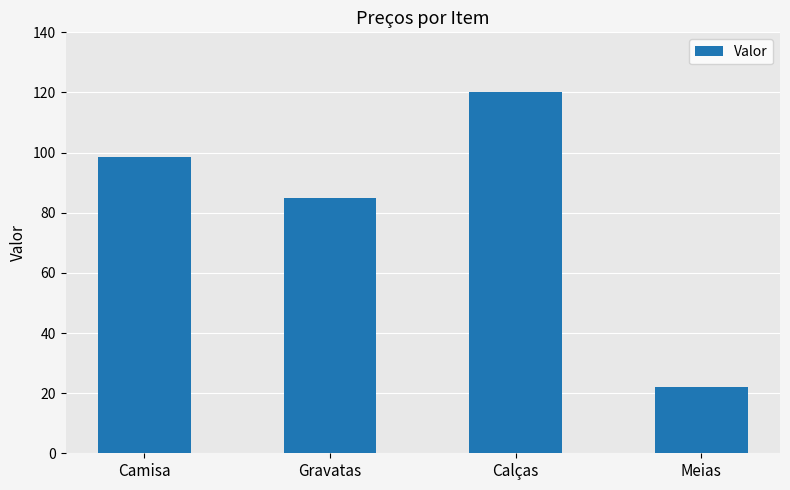

What is the difference between the second highest and second lowest values?

13.4